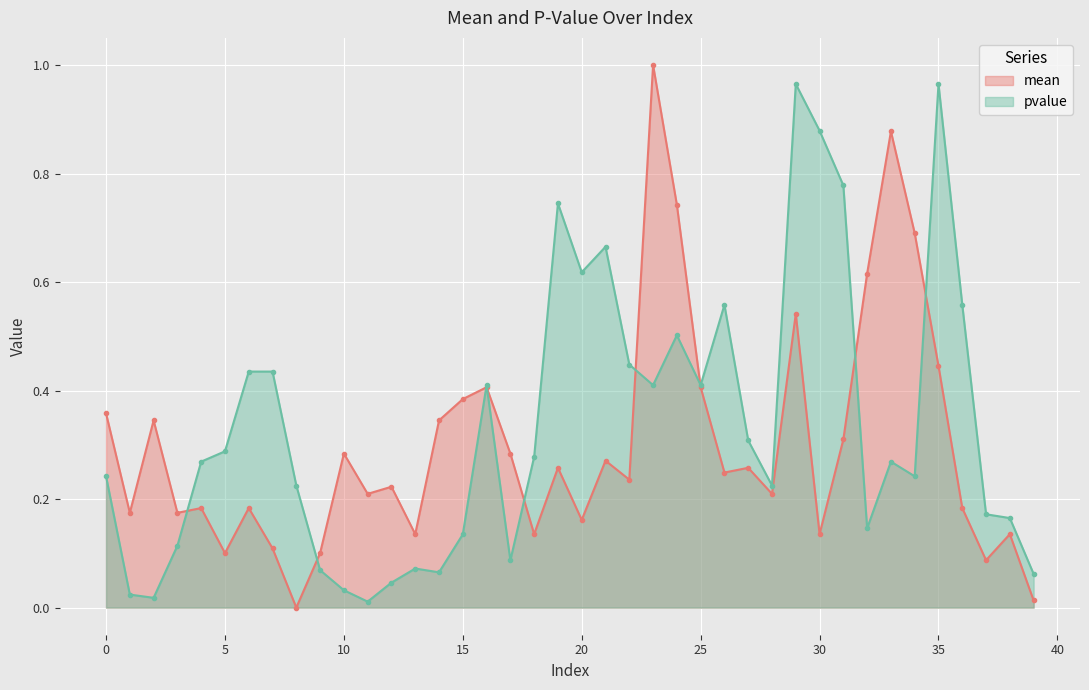

Reading left to right, extract all data points from this chart.

mean: 0.4	0.2	0.3	0.2	0.2	0.1	0.2	0.1	0.0	0.1	0.3	0.2	0.2	0.1	0.3	0.4	0.4	0.3	0.1	0.3	0.2	0.3	0.2	1.0	0.7	0.4	0.2	0.3	0.2	0.5	0.1	0.3	0.6	0.9	0.7	0.4	0.2	0.1	0.1	0.0
pvalue: 0.2	0.0	0.0	0.1	0.3	0.3	0.4	0.4	0.2	0.1	0.0	0.0	0.0	0.1	0.1	0.1	0.4	0.1	0.3	0.7	0.6	0.7	0.4	0.4	0.5	0.4	0.6	0.3	0.2	1.0	0.9	0.8	0.1	0.3	0.2	1.0	0.6	0.2	0.2	0.1